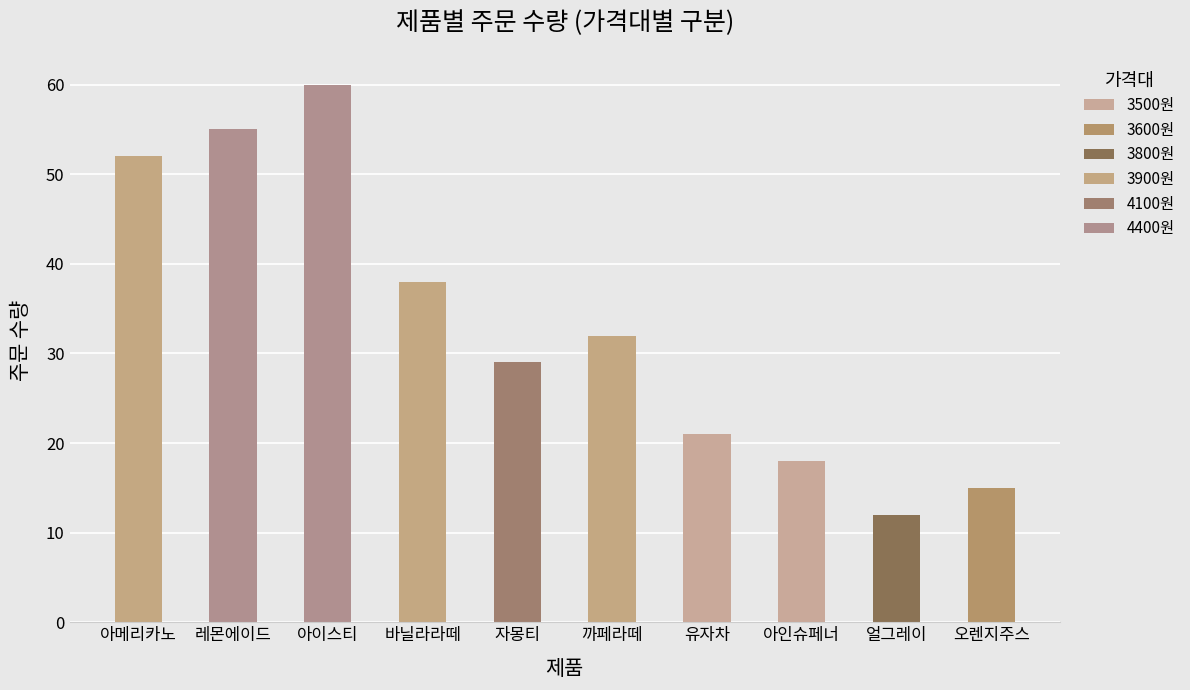

What is the total value across all series at 자몽티?

29